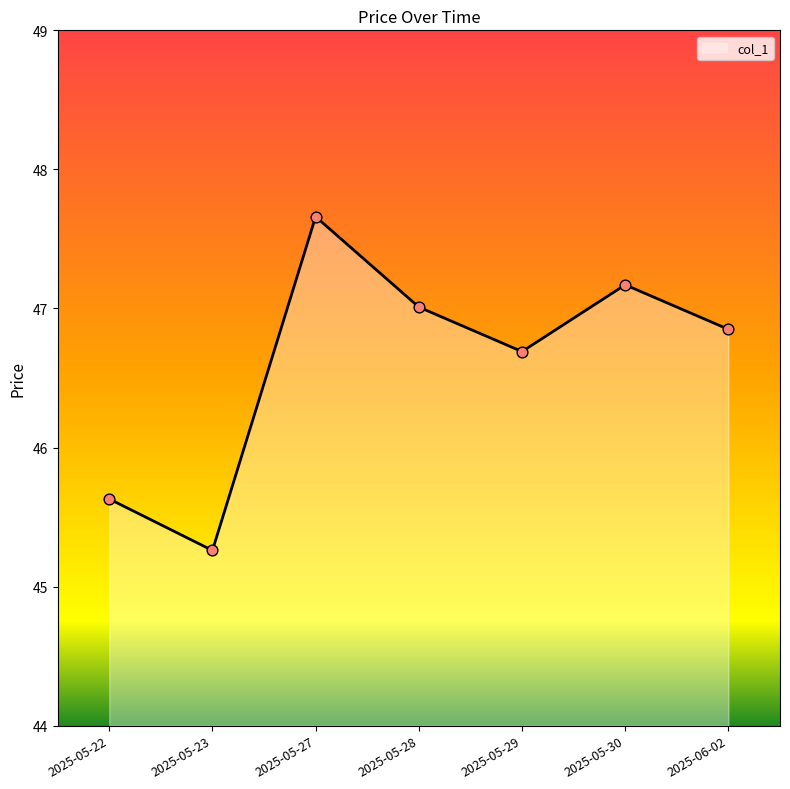

What is the change in value from 2025-05-23 to 2025-05-30?

+1.9